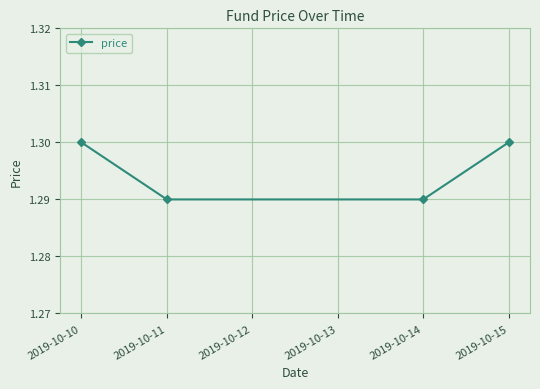

Approximately how many times larger is the value at 2019-10-14 compared to 2019-10-10?

1.0